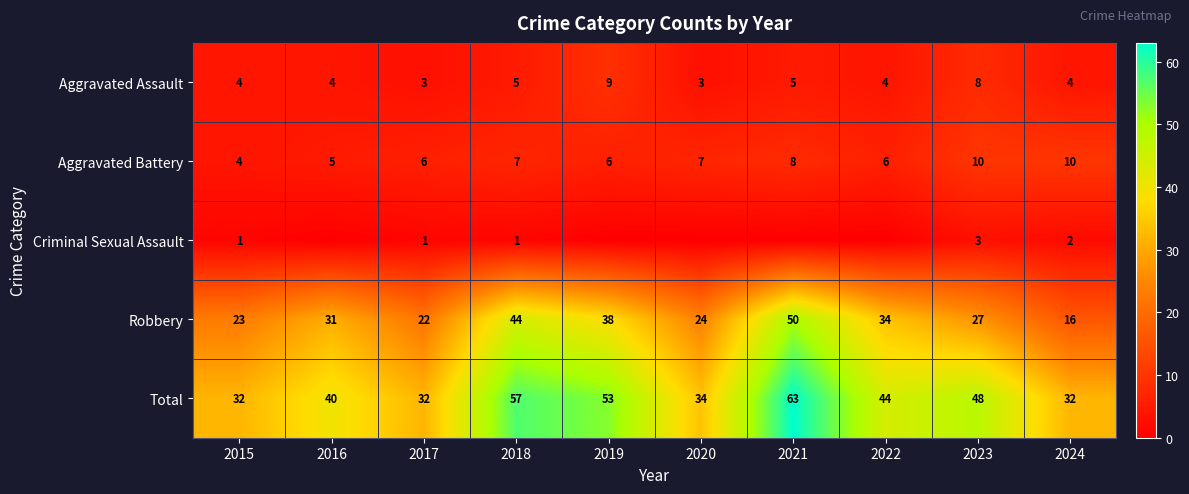

What is the maximum value for Total?

63